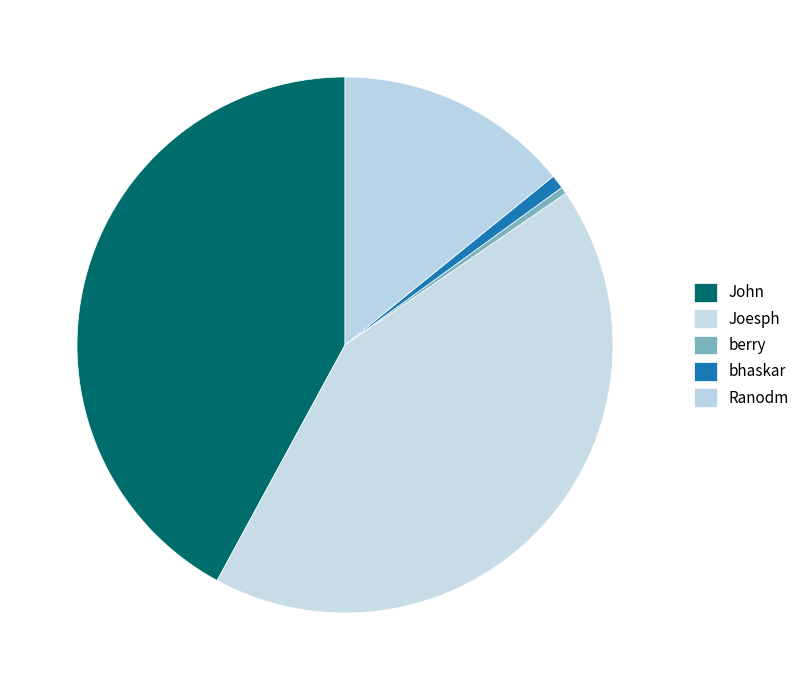

Rank the categories by value from highest to lowest.

Joesph, John, Ranodm, bhaskar, berry